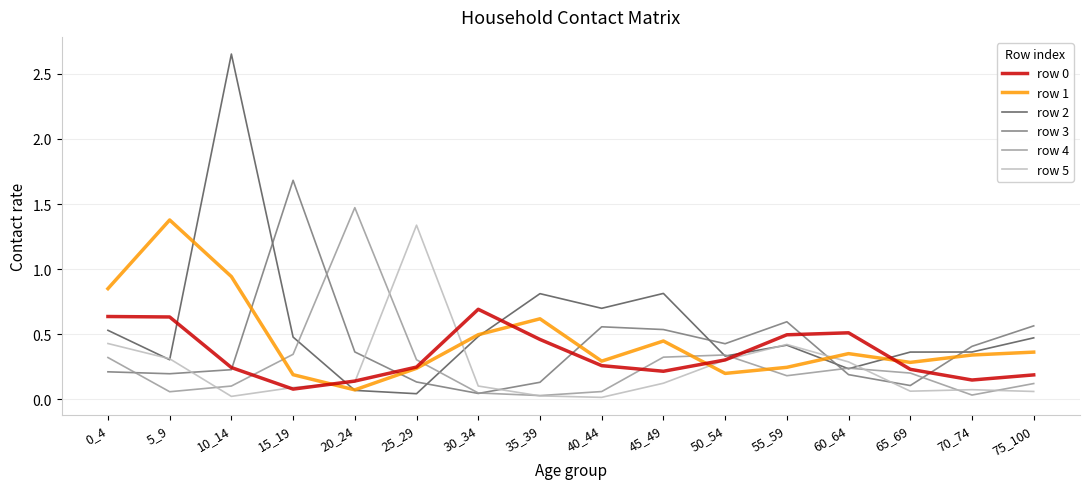

Is it true that row 1 equals 1.4 at 5_9?

True